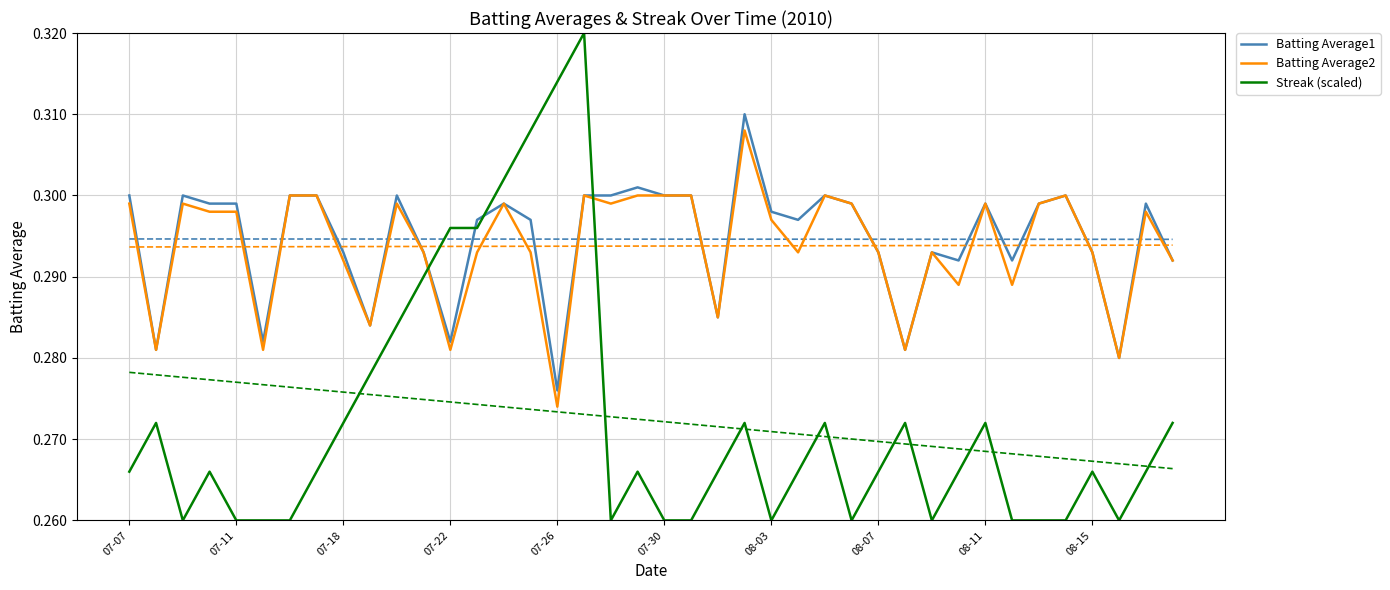

True or false: Batting Average1 and Streak (scaled) cross at least once.

True